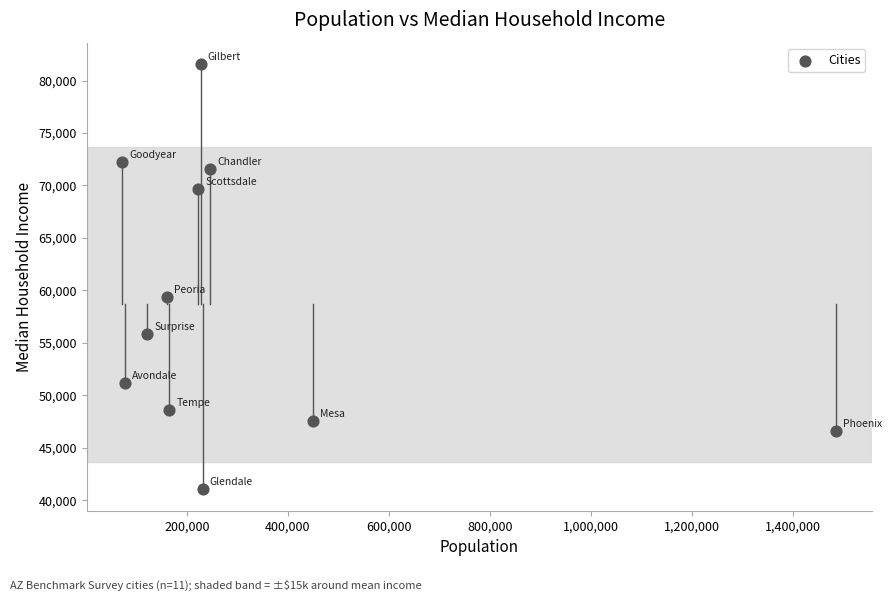

What Y value in the scatter plot is closest to 61313?

59377